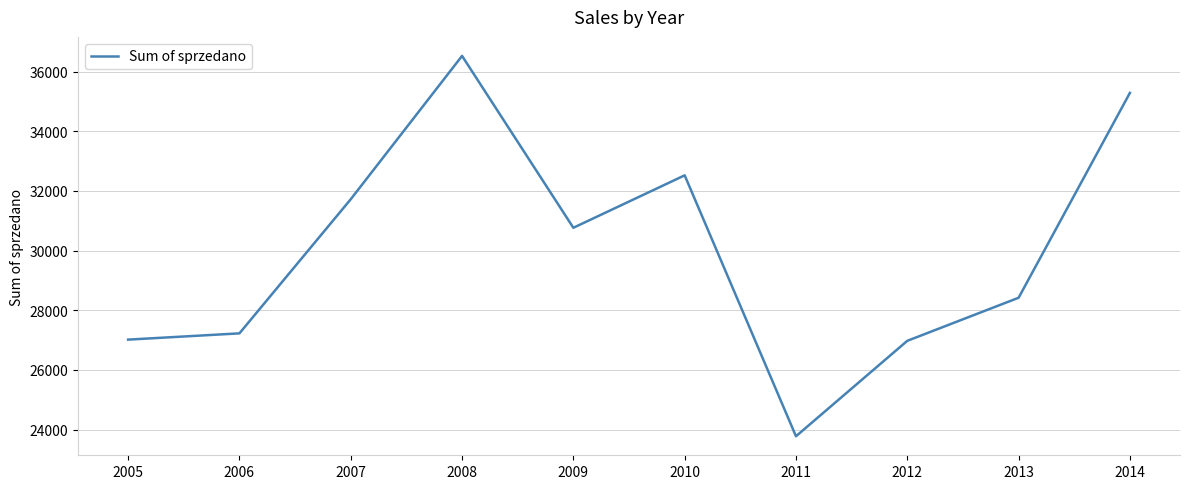

Approximately how many times larger is the value at 2005 compared to 2009?

0.9